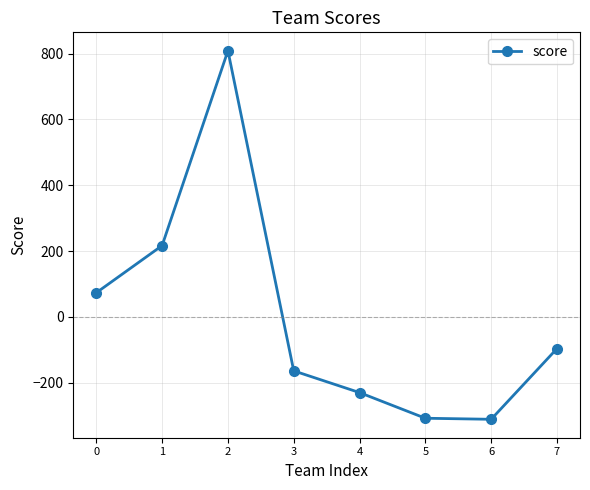

What is the minimum value shown in the chart?

-311.1